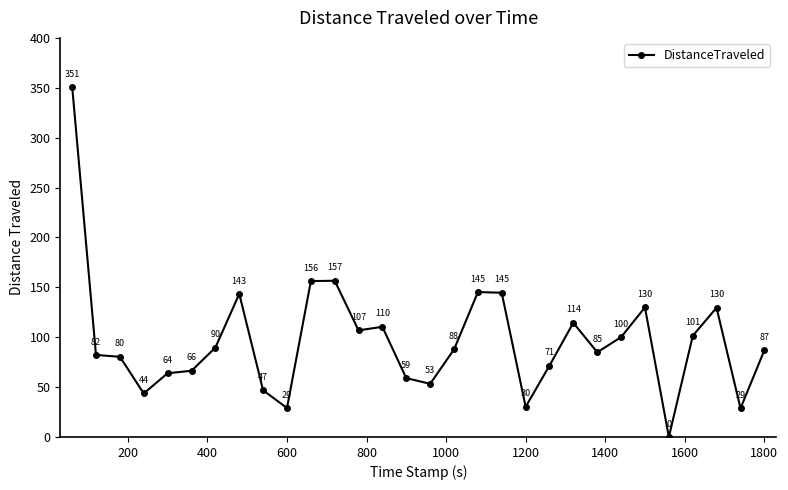

What is the value of the 22nd point from the left?

114.4